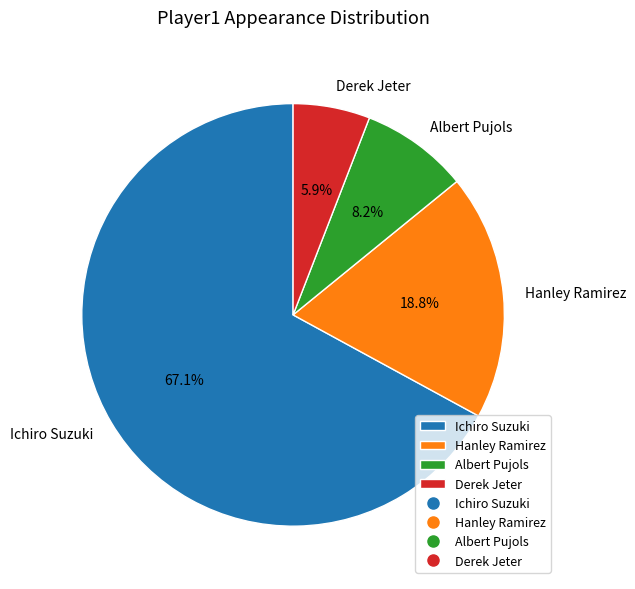

What percentage is the Derek Jeter slice, to the nearest percent?

6%